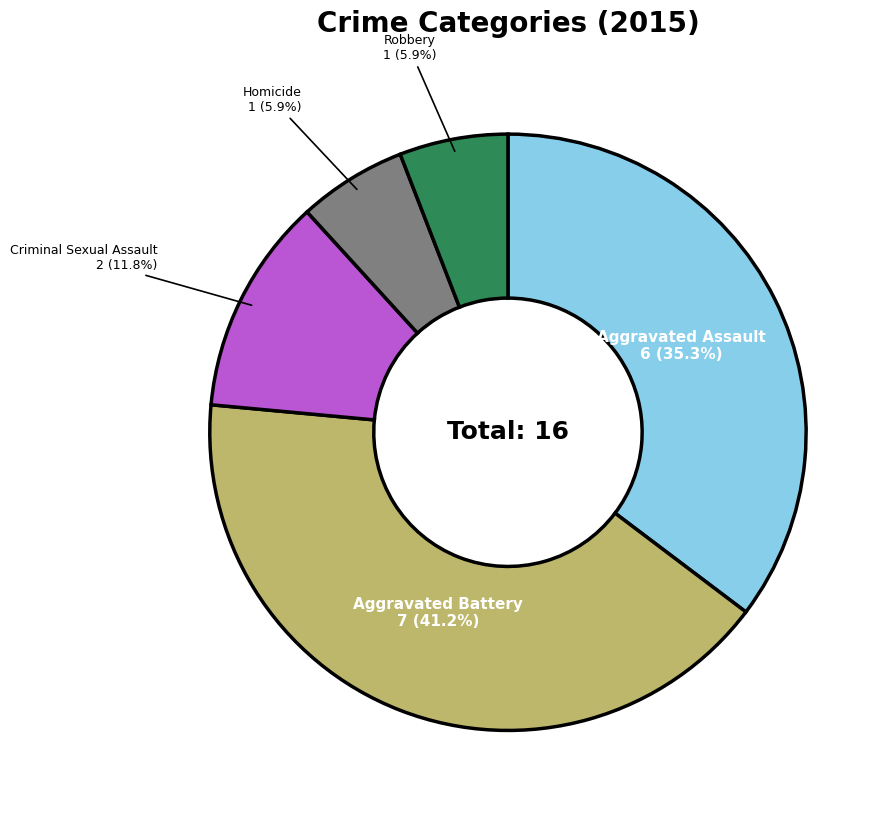

Which slice is the largest?

Aggravated Battery